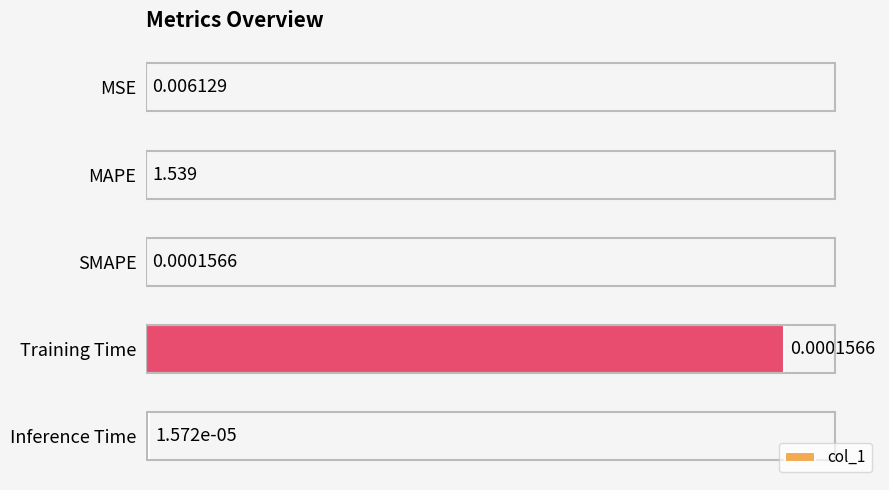

Between MAPE and MSE, which is larger?

MAPE